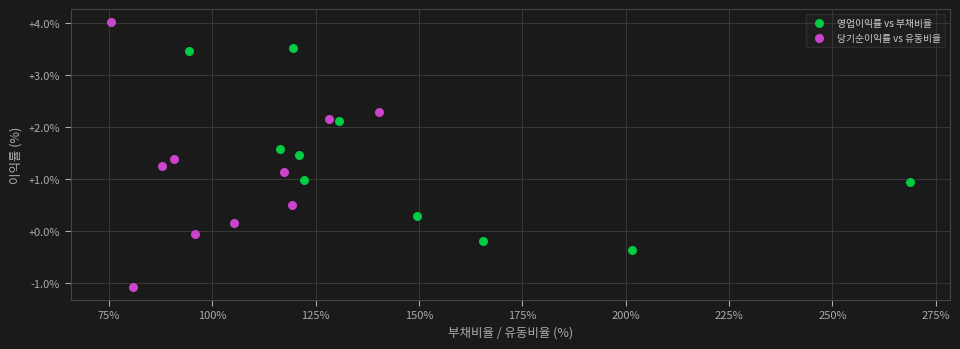

Which series has the widest spread of Y values?

당기순이익률 vs 유동비율